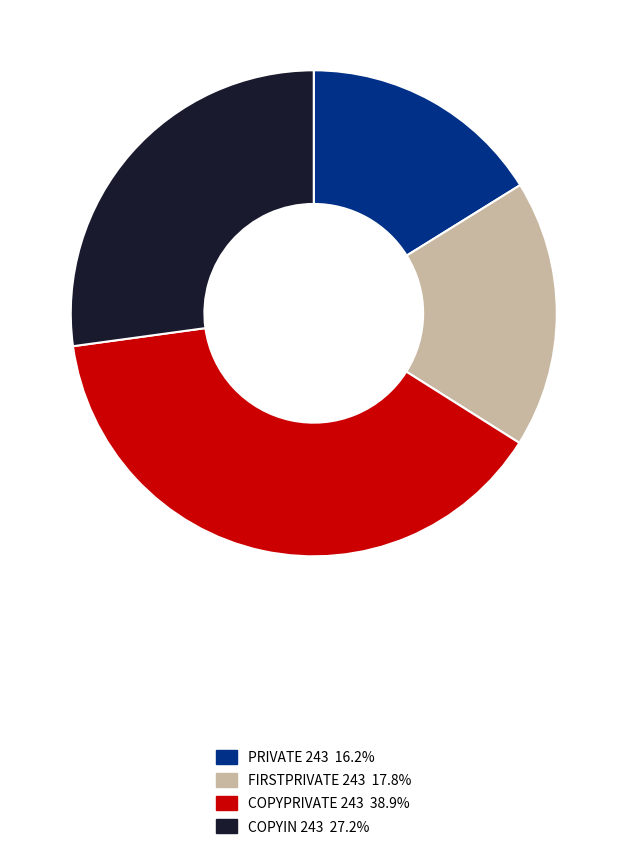

Do PRIVATE 243 and COPYIN 243 together represent more than half of the pie?

No